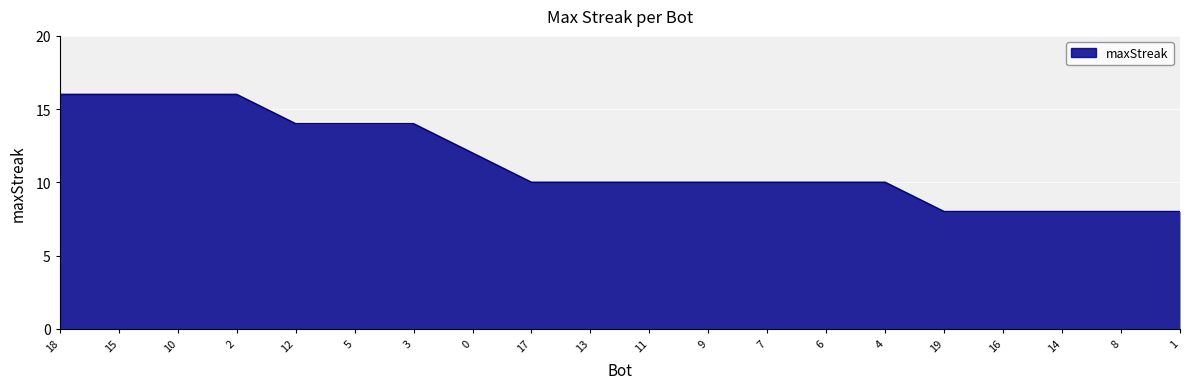

What position from the left is 6?

14